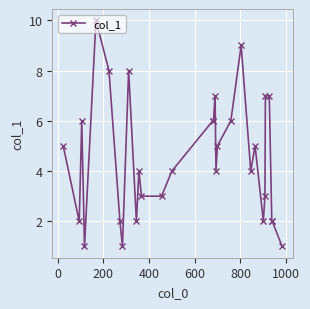

What is the greatest value displayed?

10